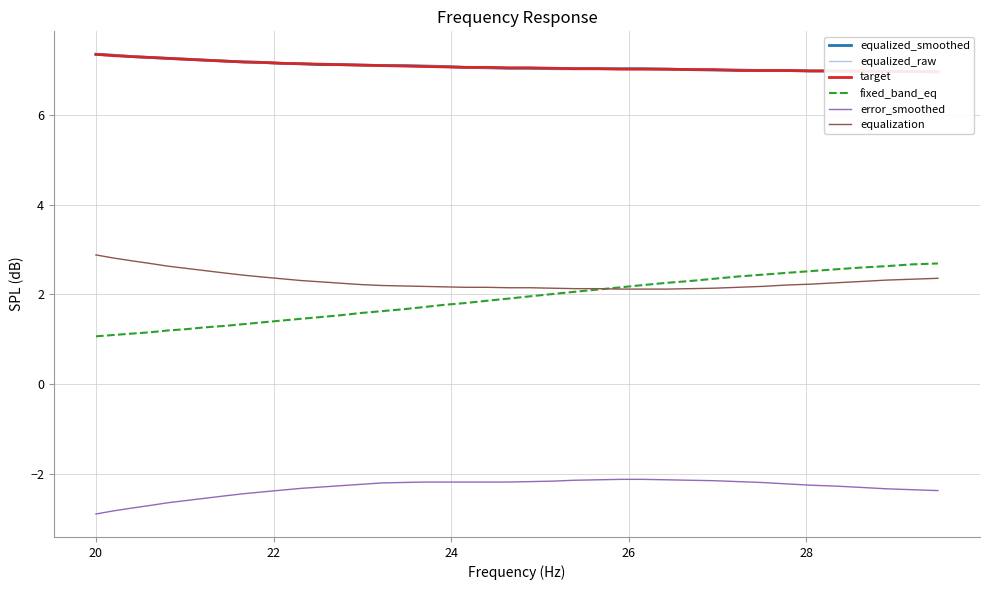

True or false: fixed_band_eq and target intersect in this chart.

False